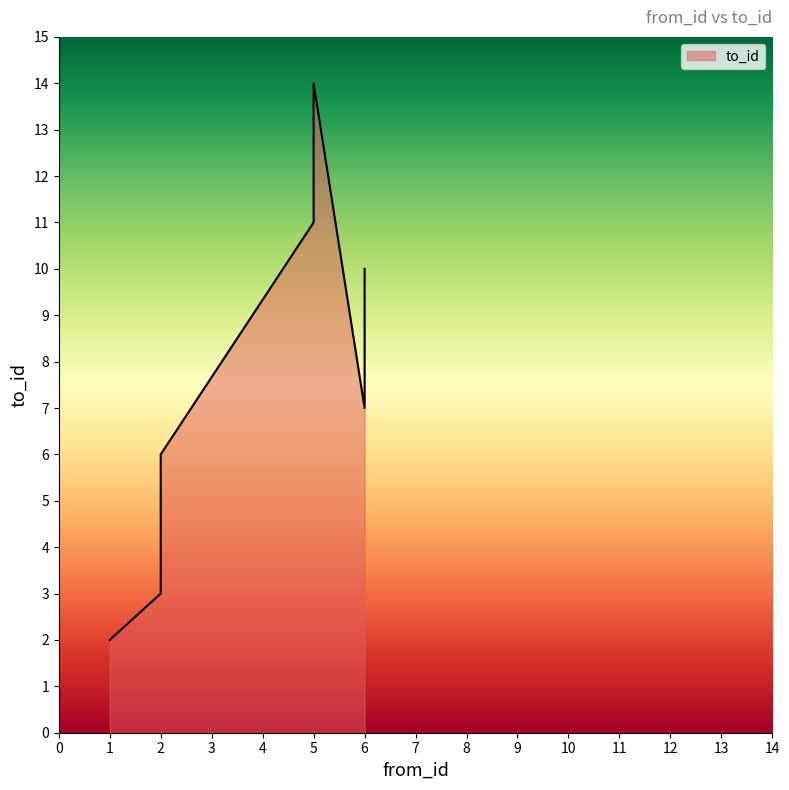

What is the minimum value shown in the chart?

2